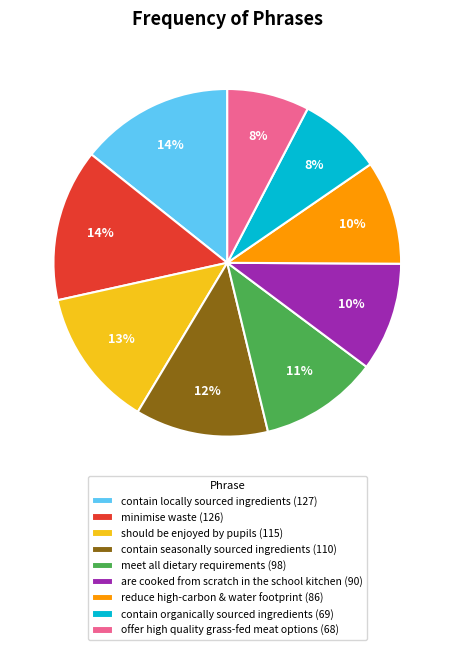

Do meet all dietary requirements (98) and contain organically sourced ingredients (69) together represent more than half of the pie?

No